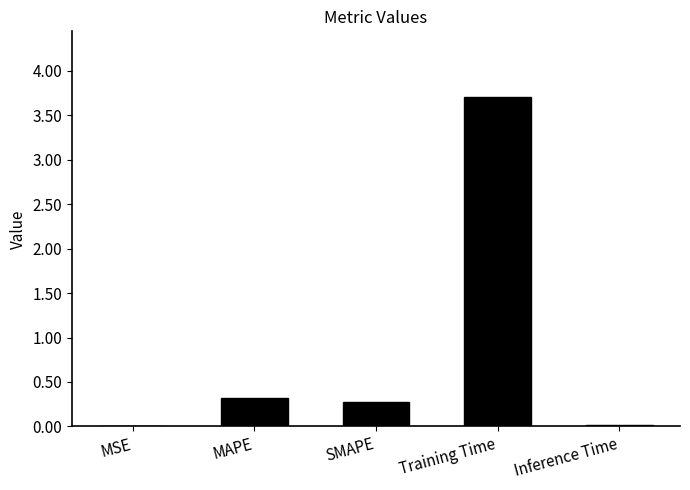

What is the greatest value displayed?

3.7